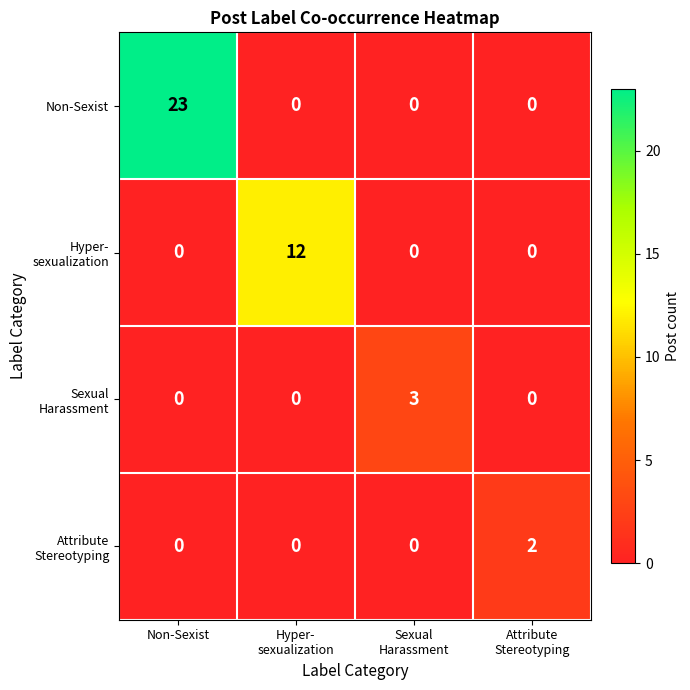

What is the difference between the highest and lowest values at Non-Sexist?

23